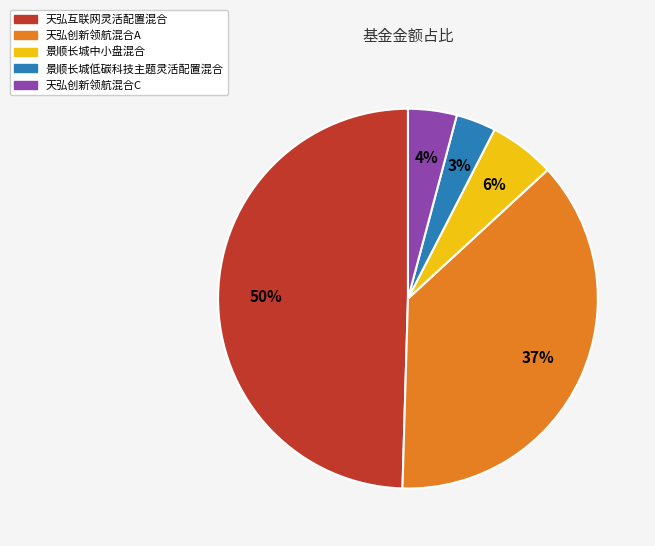

The 景顺长城低碳科技主题灵活配置混合 slice represents 3% of the pie. True or false?

True